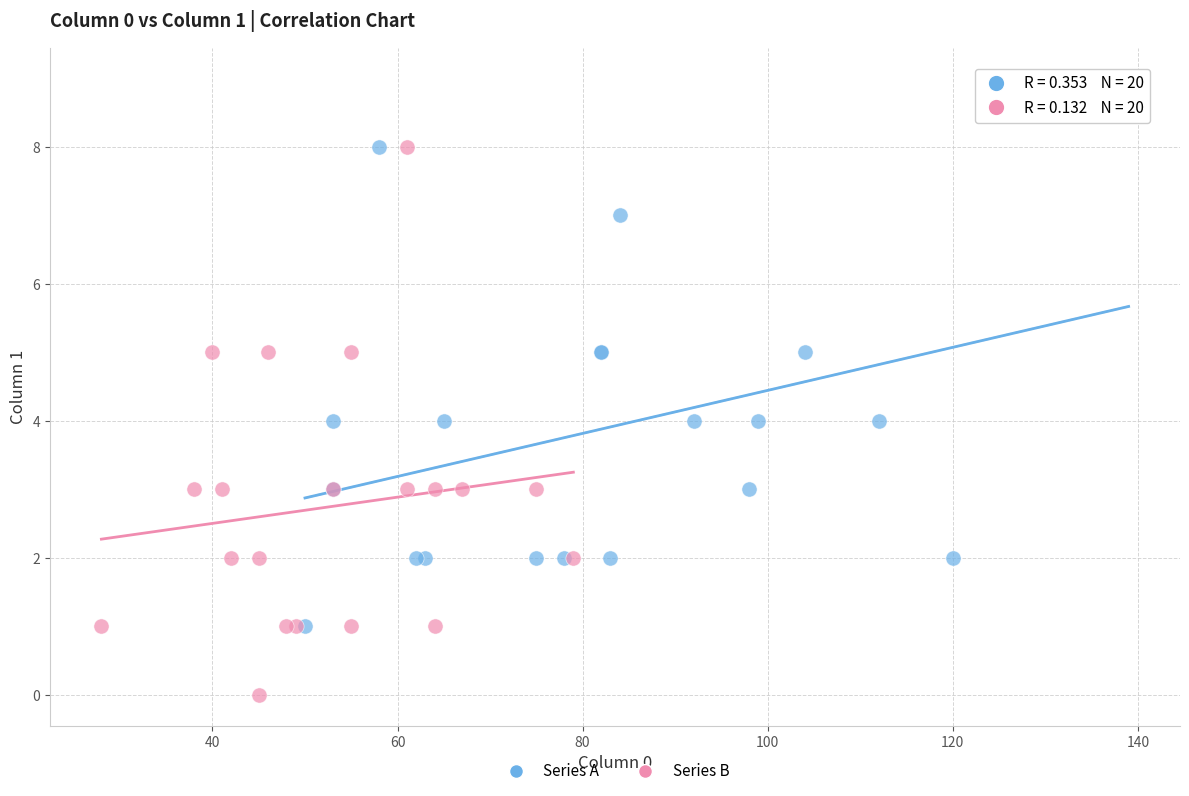

What are all the series names shown in the legend?

Series A, Series B